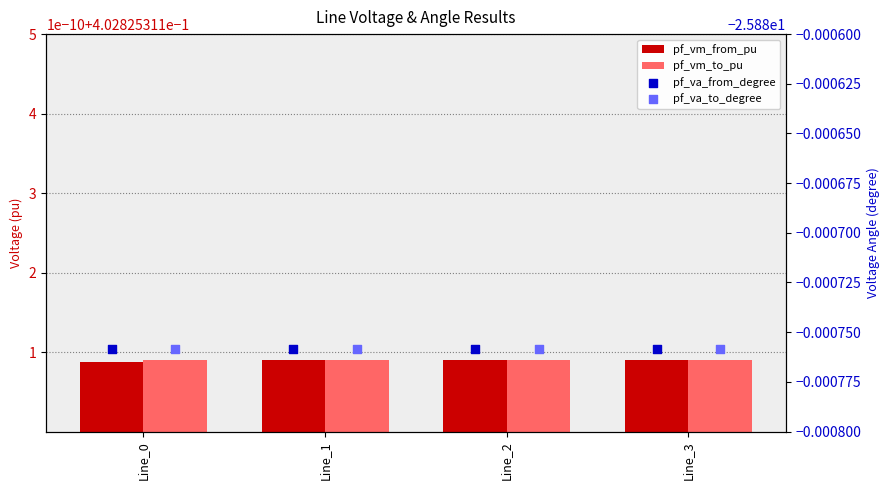

Which series has the widest spread of Y values?

pf_va_from_degree